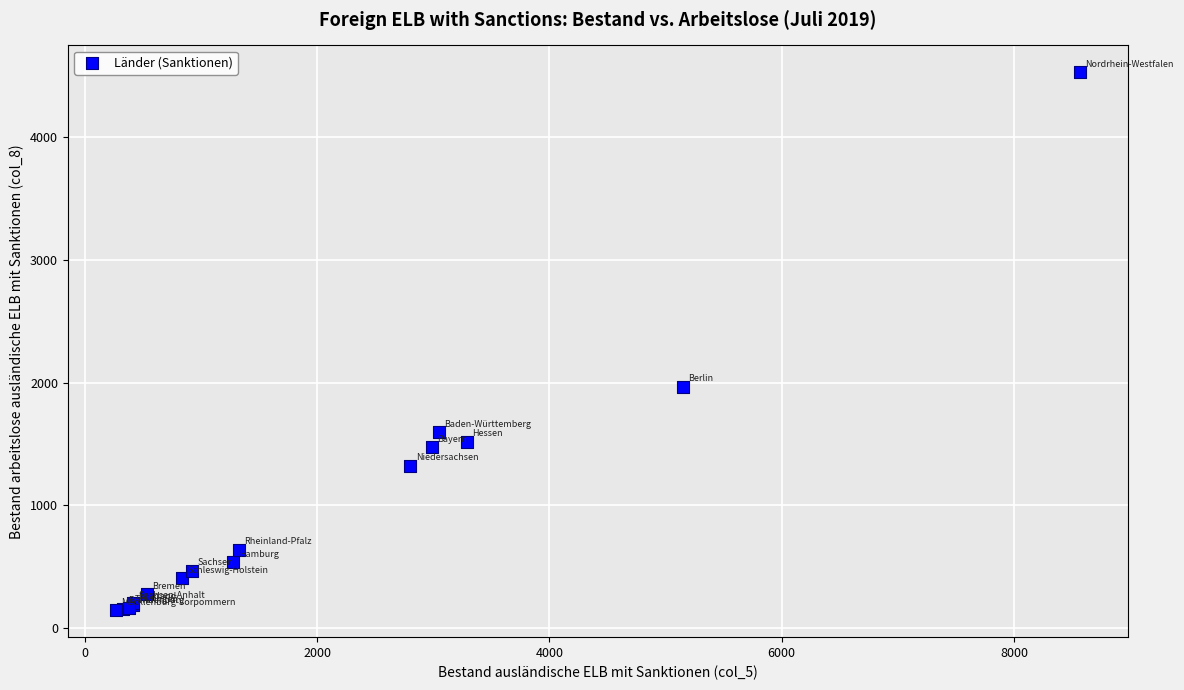

What Y value in the scatter plot is closest to 2338?

1967